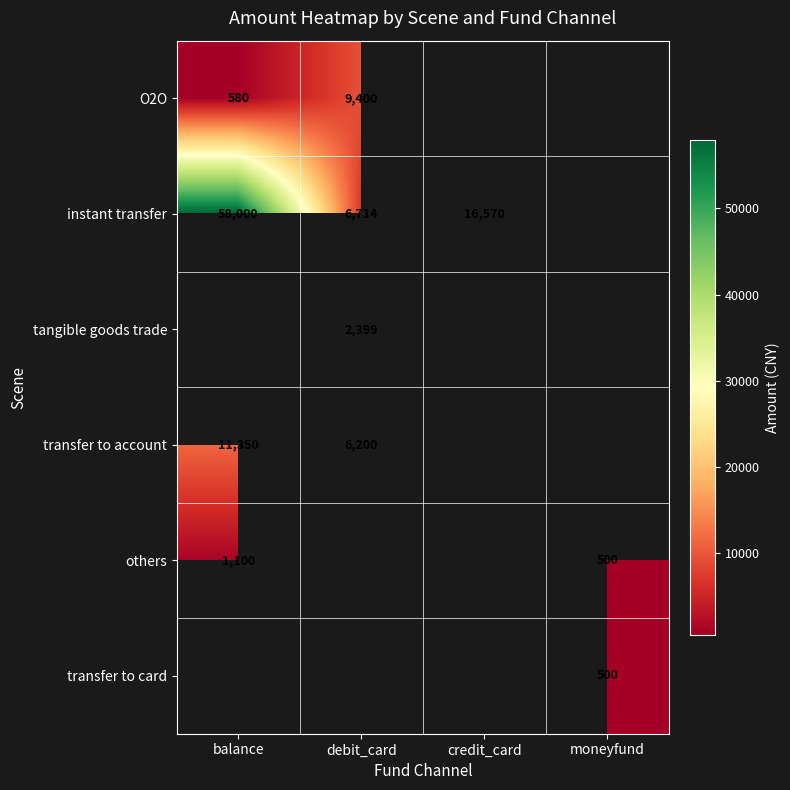

Is it true that transfer to account equals 3975 at debit_card?

False